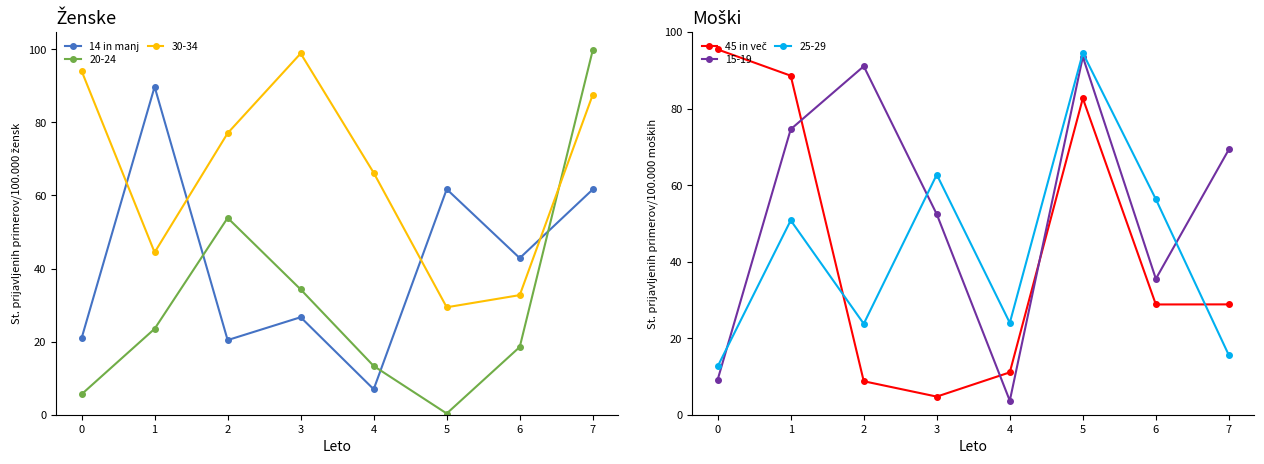

What is the sum of all 14 in manj values?

330.9